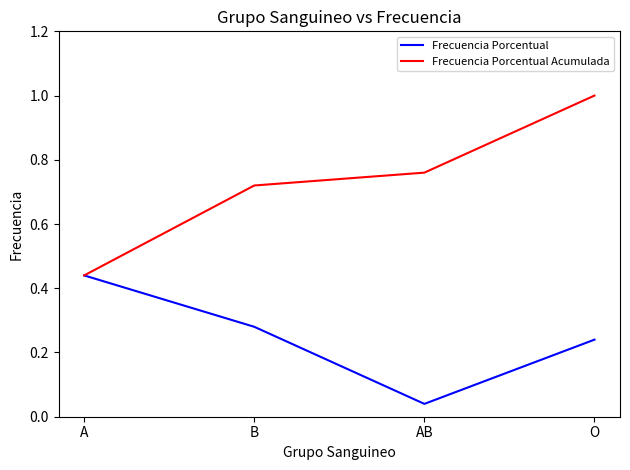

Which series has the widest spread of values?

Frecuencia Porcentual Acumulada